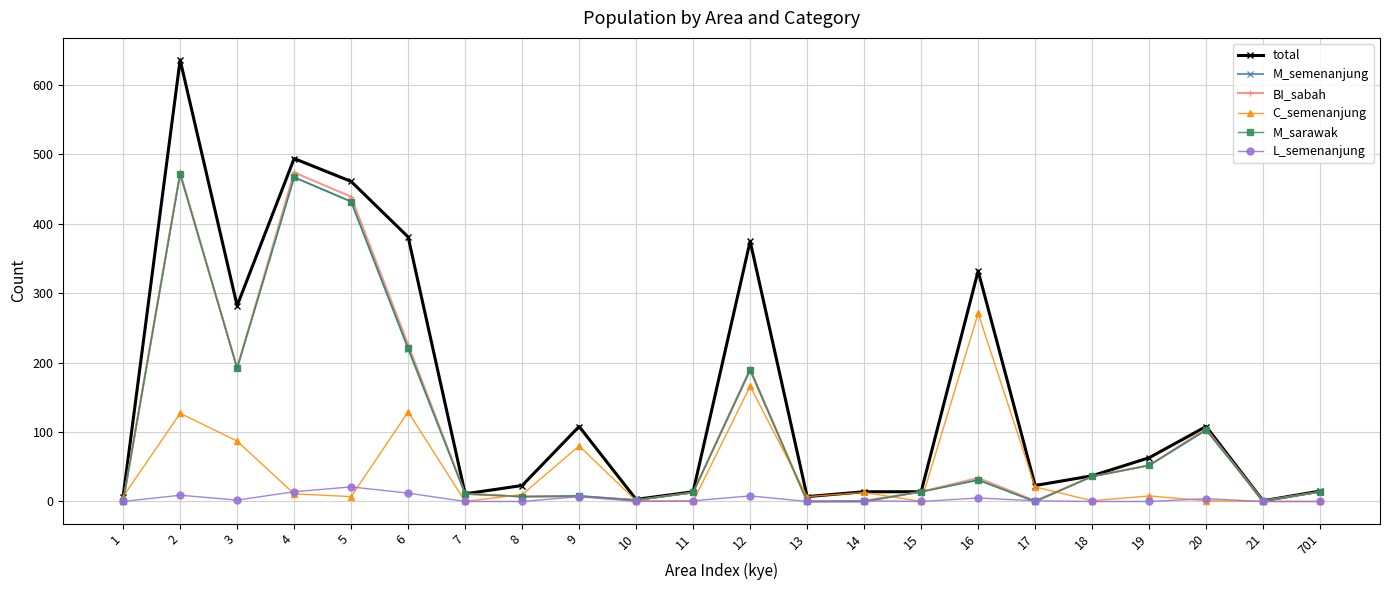

True or false: C_semenanjung has more than 0 interior local peaks.

True